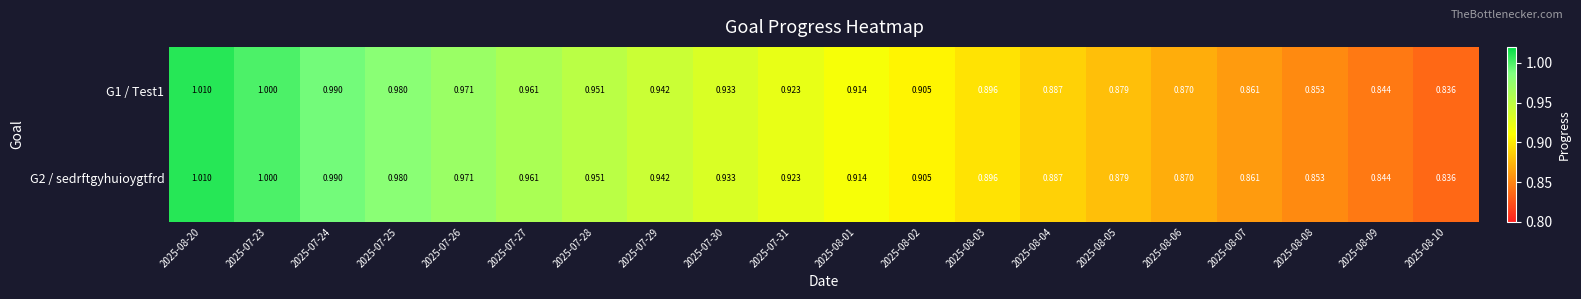

Reading left to right, list all the values displayed in this chart.

G1 / Test1: 2025-08-20=1.0	2025-07-23=1.0	2025-07-24=1.0	2025-07-25=1.0	2025-07-26=1.0	2025-07-27=1.0	2025-07-28=1.0	2025-07-29=0.9	2025-07-30=0.9	2025-07-31=0.9	2025-08-01=0.9	2025-08-02=0.9	2025-08-03=0.9	2025-08-04=0.9	2025-08-05=0.9	2025-08-06=0.9	2025-08-07=0.9	2025-08-08=0.9	2025-08-09=0.8	2025-08-10=0.8
G2 / sedrftgyhuioygtfrd: 2025-08-20=1.0	2025-07-23=1.0	2025-07-24=1.0	2025-07-25=1.0	2025-07-26=1.0	2025-07-27=1.0	2025-07-28=1.0	2025-07-29=0.9	2025-07-30=0.9	2025-07-31=0.9	2025-08-01=0.9	2025-08-02=0.9	2025-08-03=0.9	2025-08-04=0.9	2025-08-05=0.9	2025-08-06=0.9	2025-08-07=0.9	2025-08-08=0.9	2025-08-09=0.8	2025-08-10=0.8